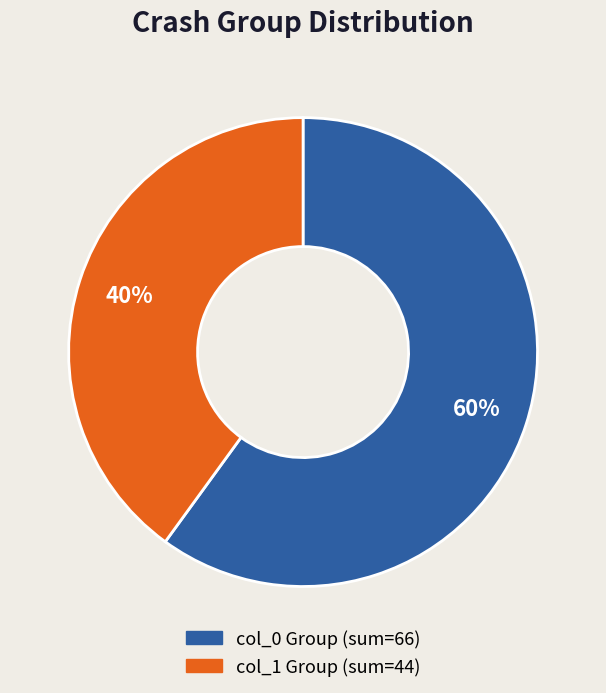

To the nearest percent, what is the average slice percentage?

50%